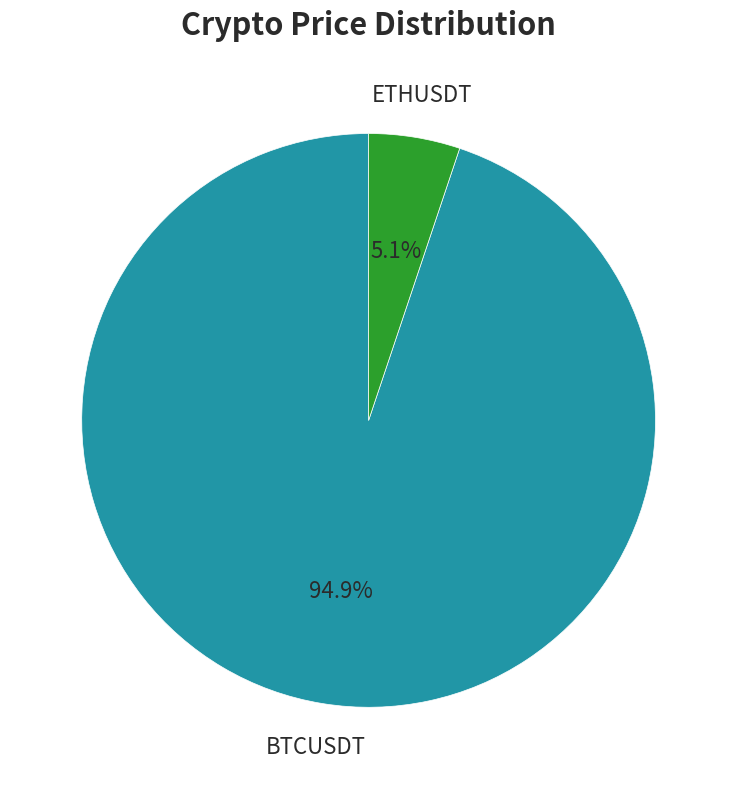

Is there any slice that represents more than half of the pie?

Yes